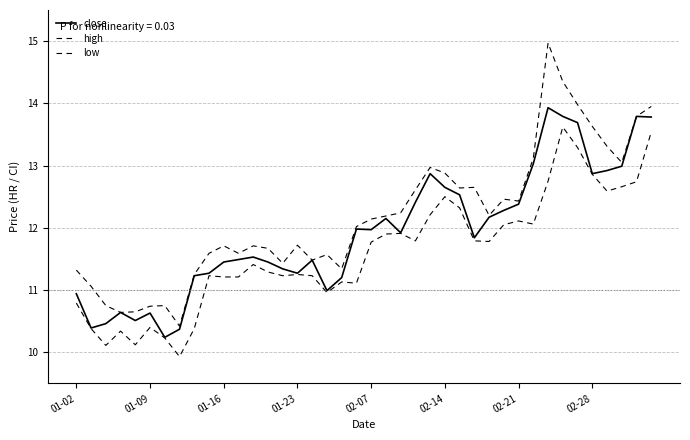

What is the difference between the second highest and second lowest values in the close series?

3.4